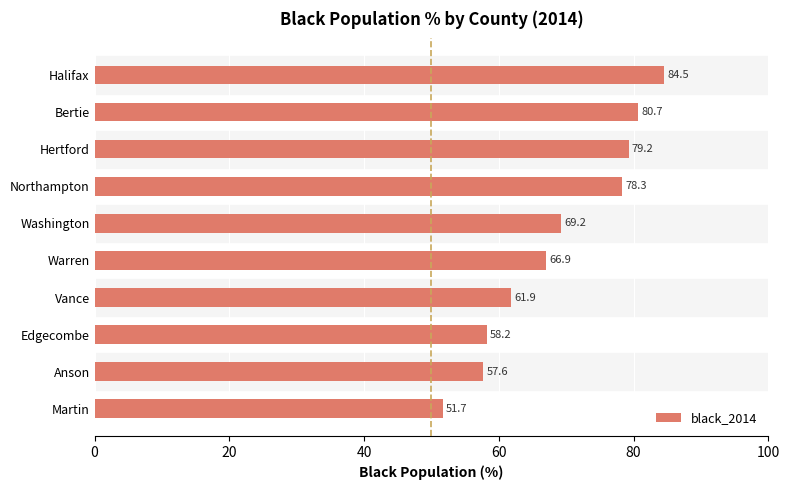

Reading top to bottom, what are all the values shown in this chart?

Halifax=84.5	Bertie=80.7	Hertford=79.2	Northampton=78.3	Washington=69.2	Warren=66.9	Vance=61.9	Edgecombe=58.2	Anson=57.6	Martin=51.7